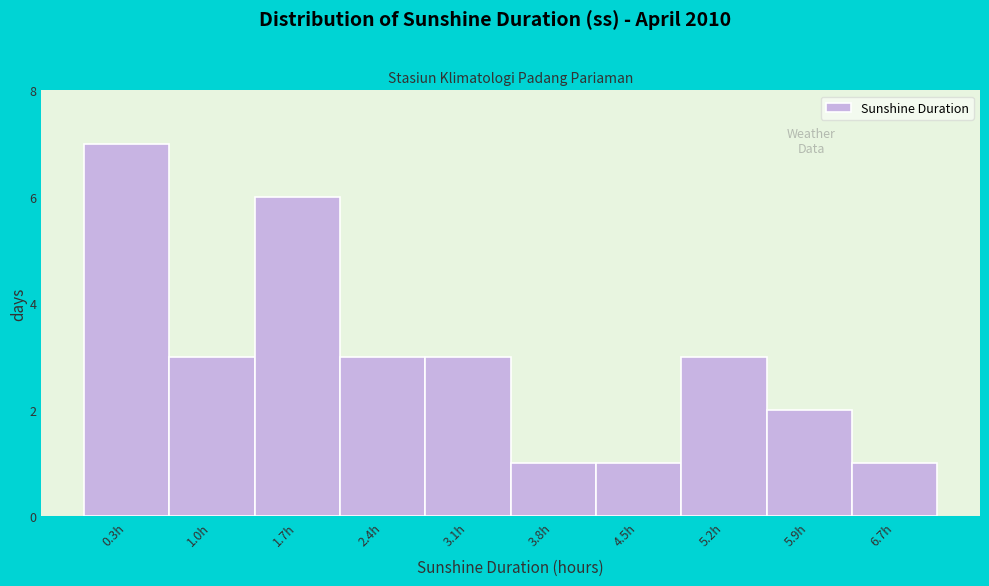

What is the height of the bar covering 3.5 to 4.2 on the x-axis? The values are not printed on the chart, so give them approximately, as read against the axis.

1